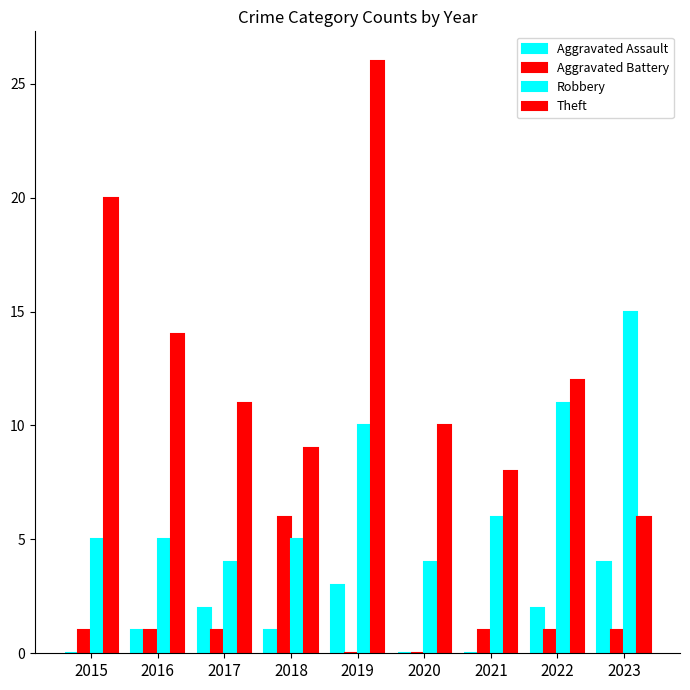

Reading left to right, what are all the values shown in this chart?

Aggravated Assault: 0	1	2	1	3	0	0	2	4
Aggravated Battery: 1	1	1	6	0	0	1	1	1
Robbery: 5	5	4	5	10	4	6	11	15
Theft: 20	14	11	9	26	10	8	12	6